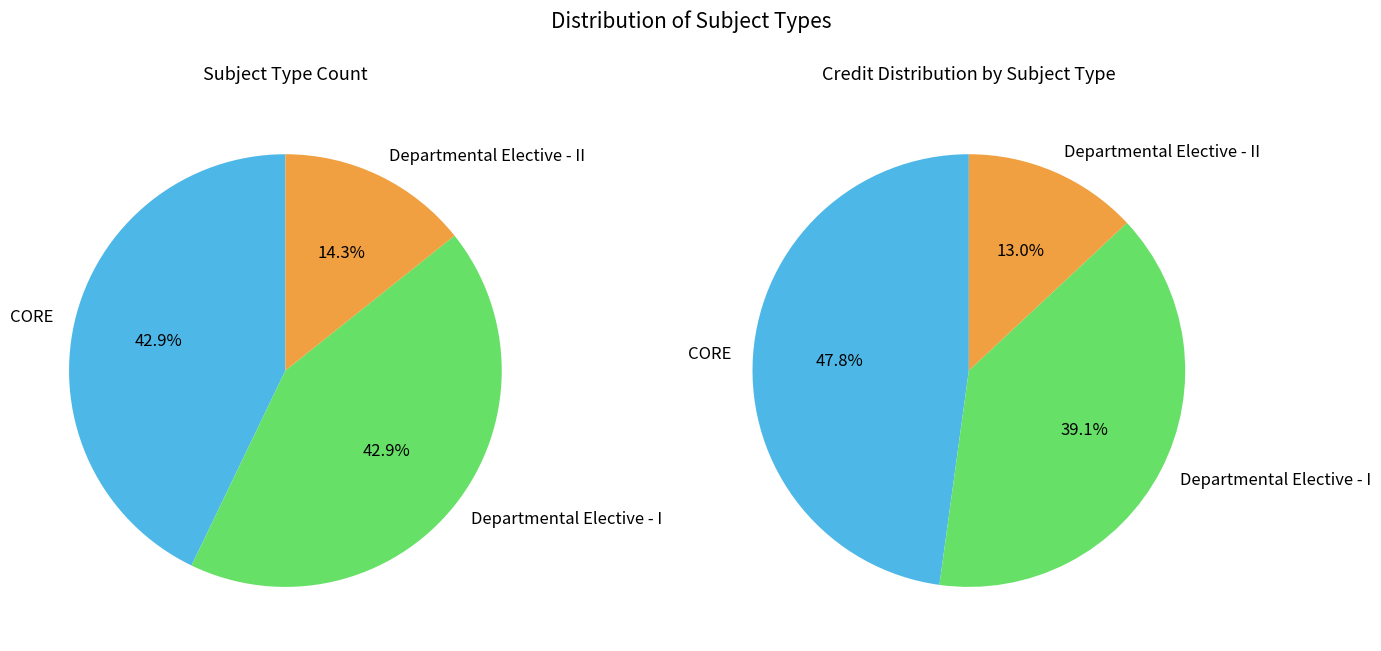

Is Departmental Elective - I the majority of the pie?

No